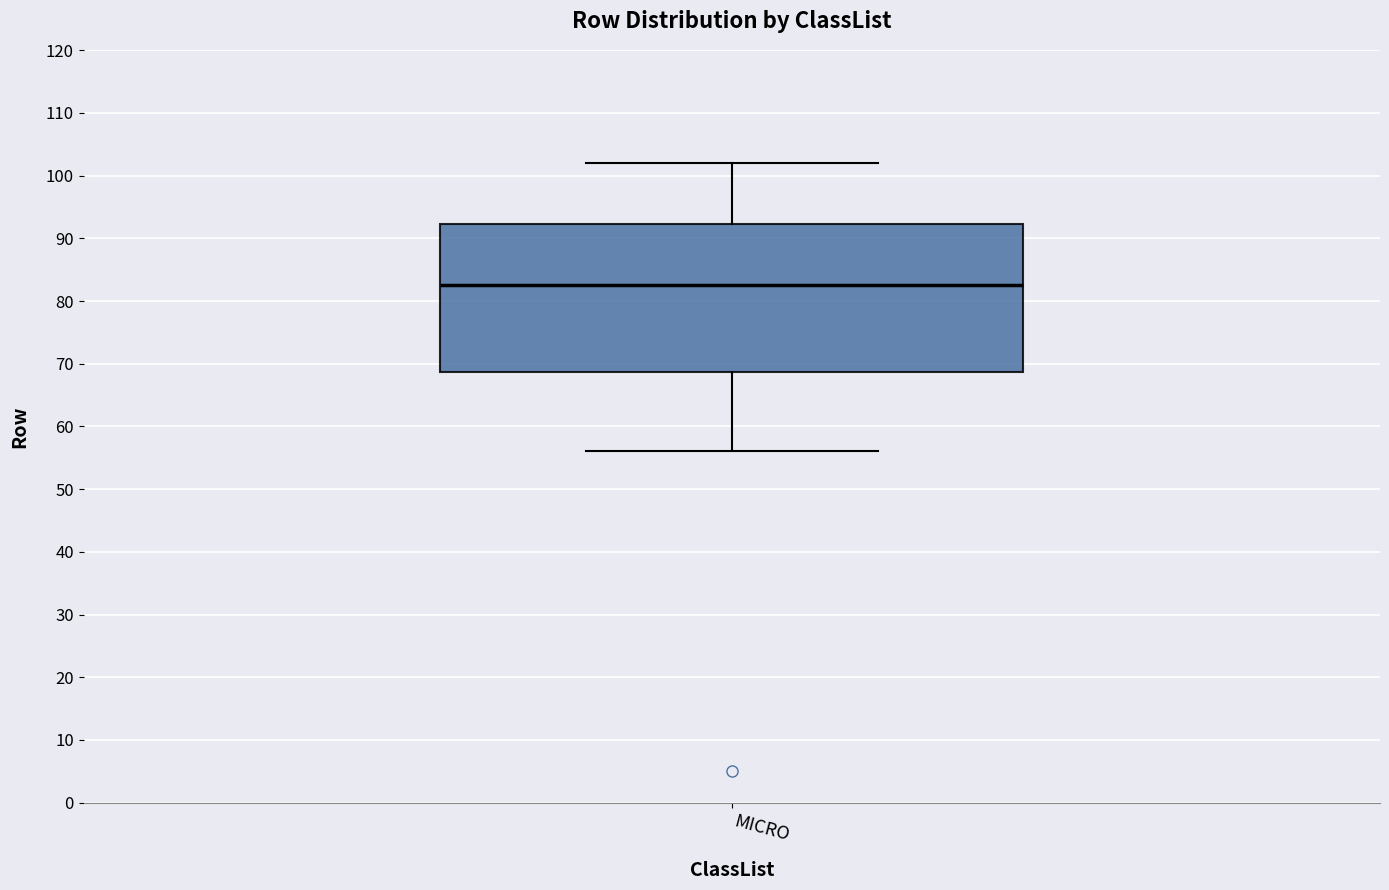

Transcribe this box plot: give where the median line is, the range the box spans, and where the two whiskers end, as read against the y-axis. The values are not printed on the chart, so give them approximately, as read against the axis.

median 83, box 69 to 92, whiskers 56 to 102